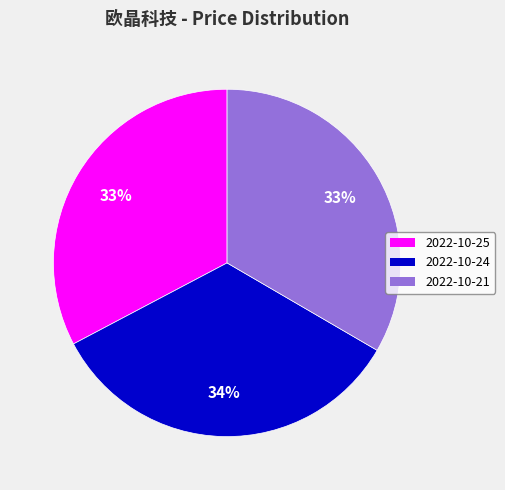

To the nearest percent, what percentage of the pie is 2022-10-21?

33%